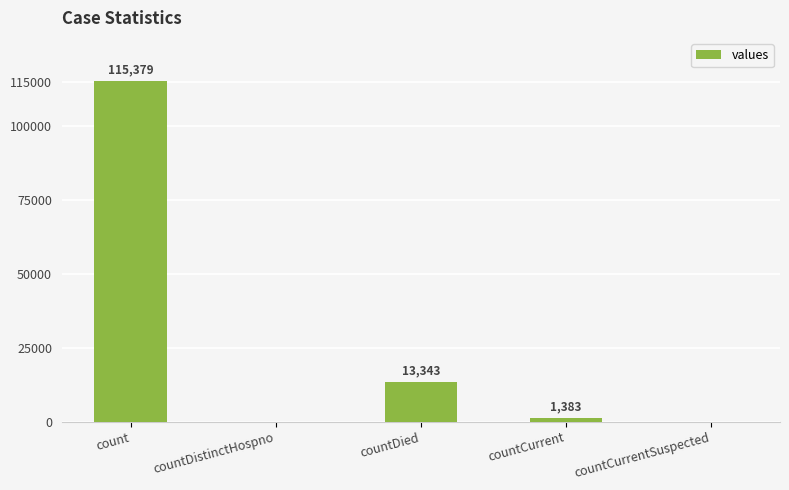

The value at countDistinctHospno is -66343. True or false?

False